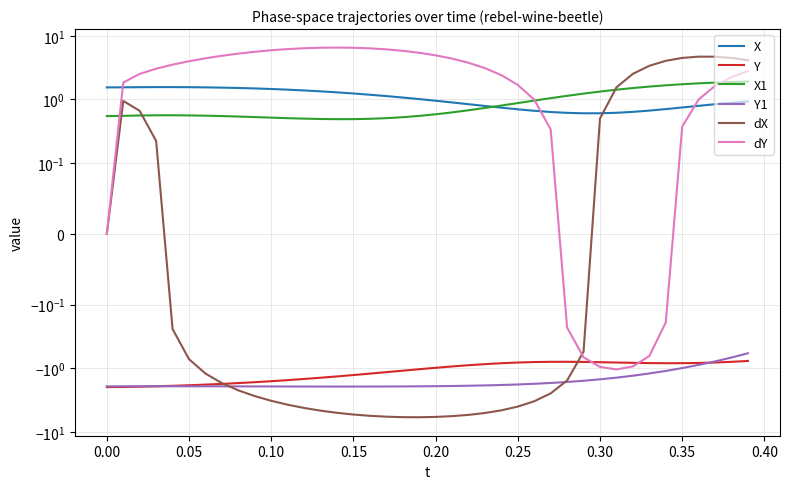

What is the sum of all X values?

42.9